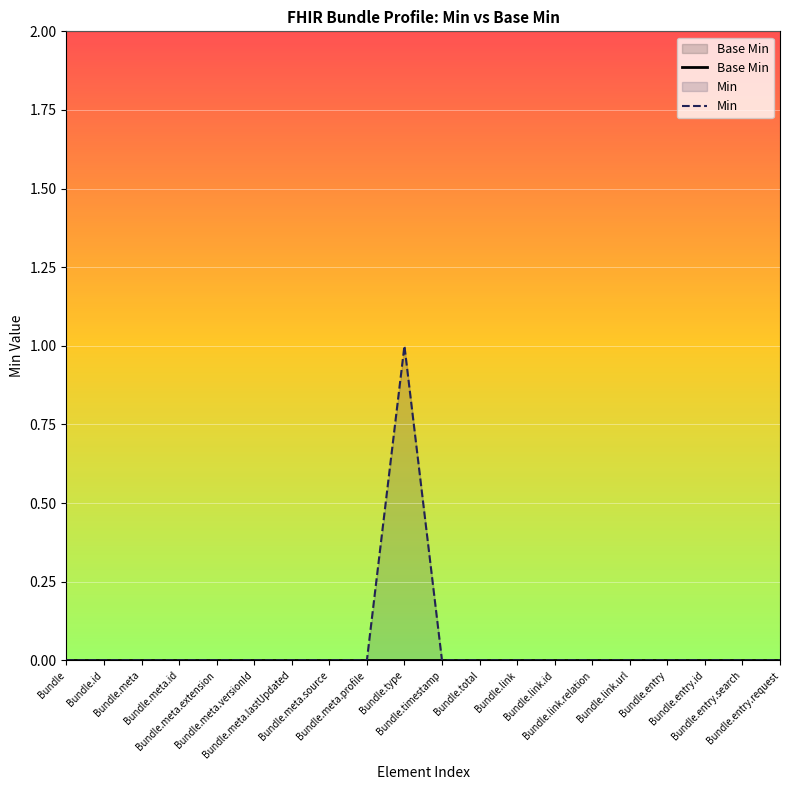

True or false: Min and Base Min intersect in this chart.

False